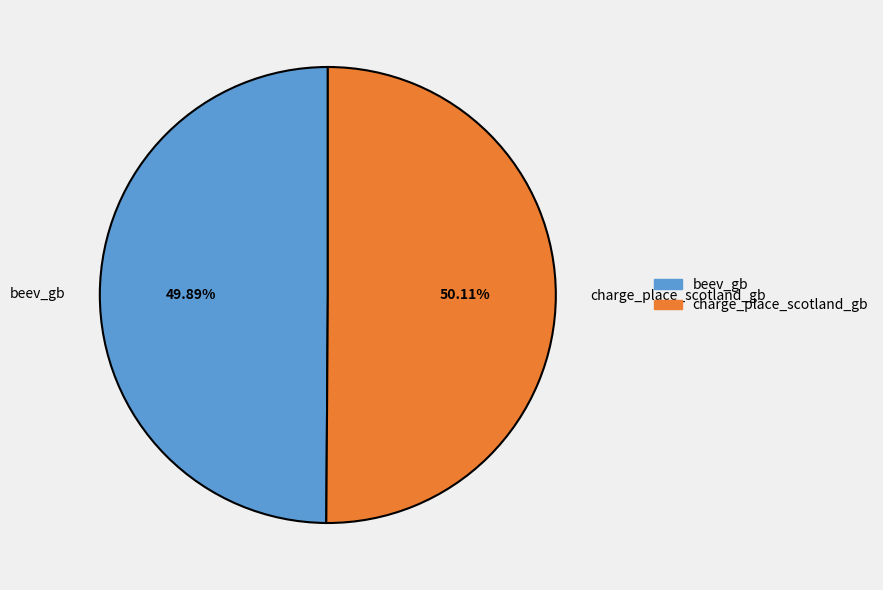

Count the number of slices in the pie.

2